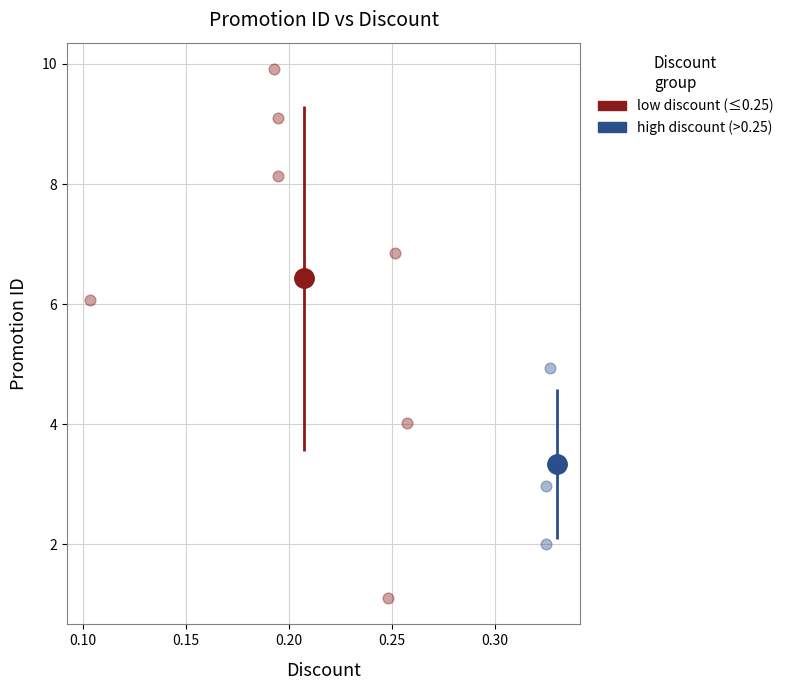

Which series has the widest spread of Y values?

low discount (≤0.25)